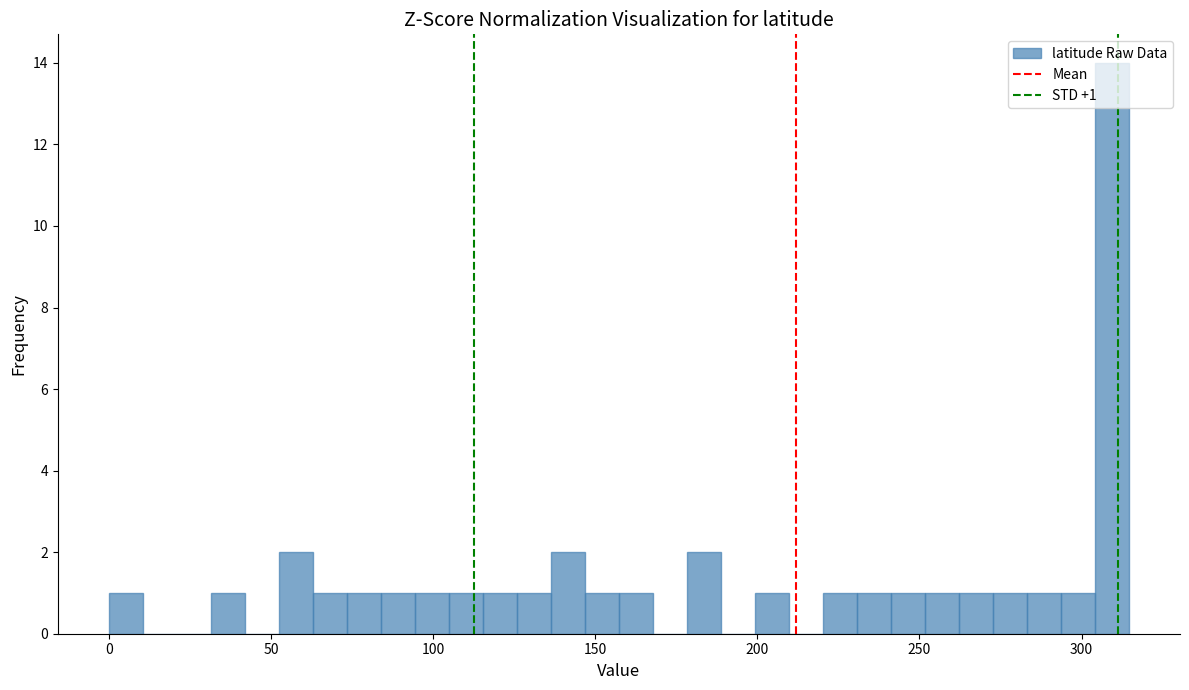

Around what value on the x-axis is the tallest bar? Give the approximate position of its centre, as read against the axis.

310